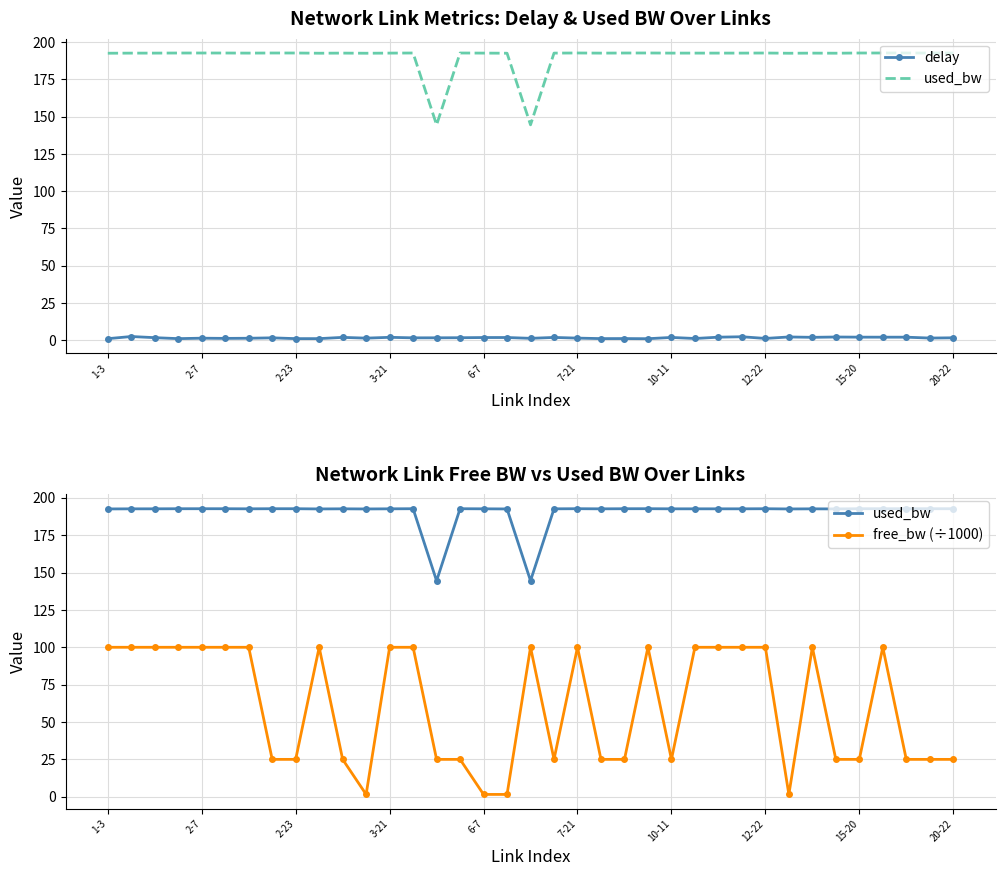

At how many categories does at least one series exceed 28?

37